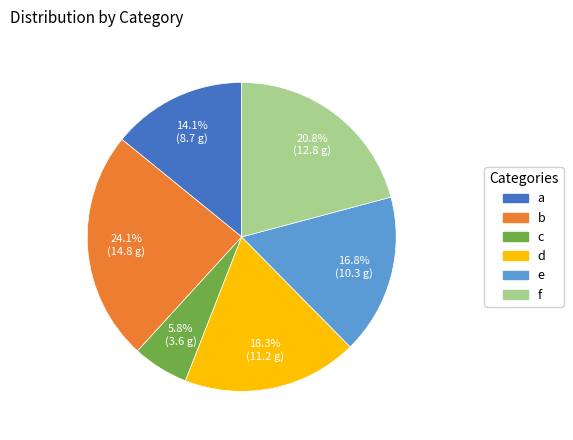

To the nearest percent, what is the average slice percentage?

17%